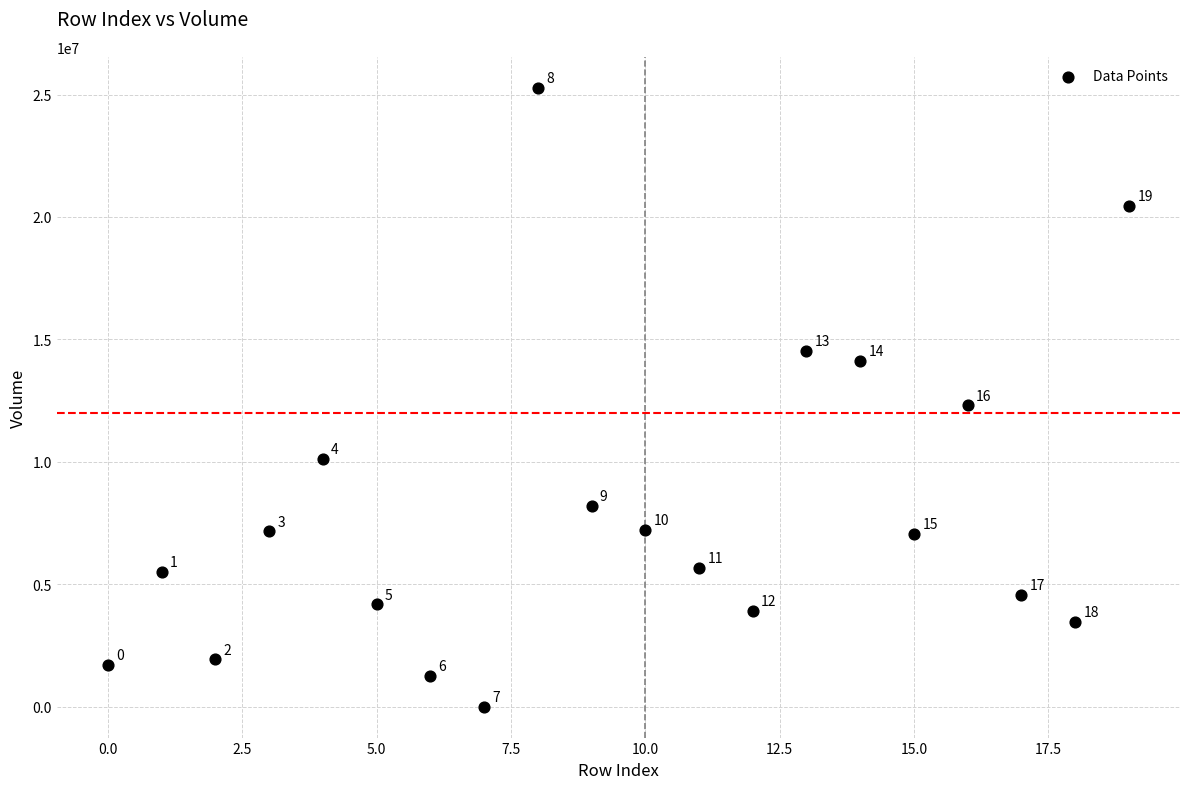

What Y value in the scatter plot is closest to 12637960?

12311611